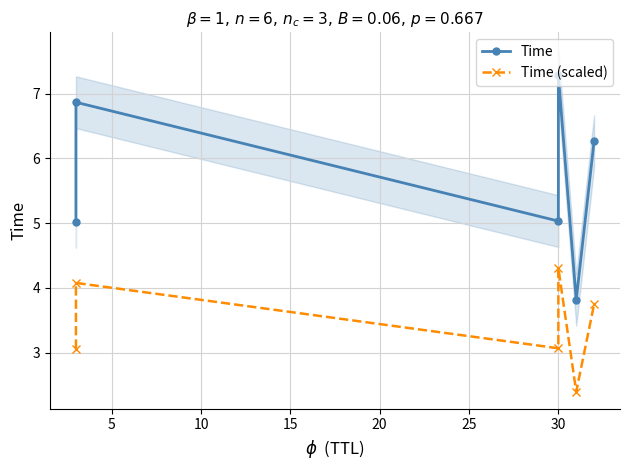

What is the difference between the highest and lowest values at 25?

2.5